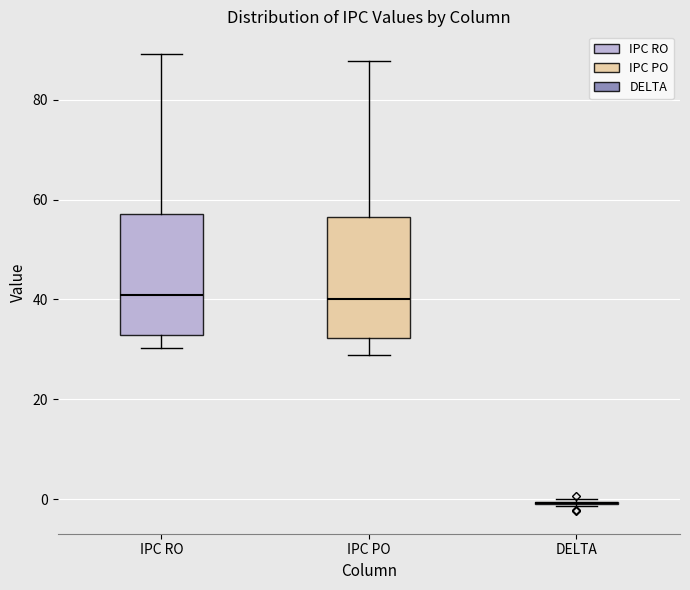

Where is the lower edge of the box for IPC RO on the y-axis? The values are not printed on the chart, so give them approximately, as read against the axis.

32